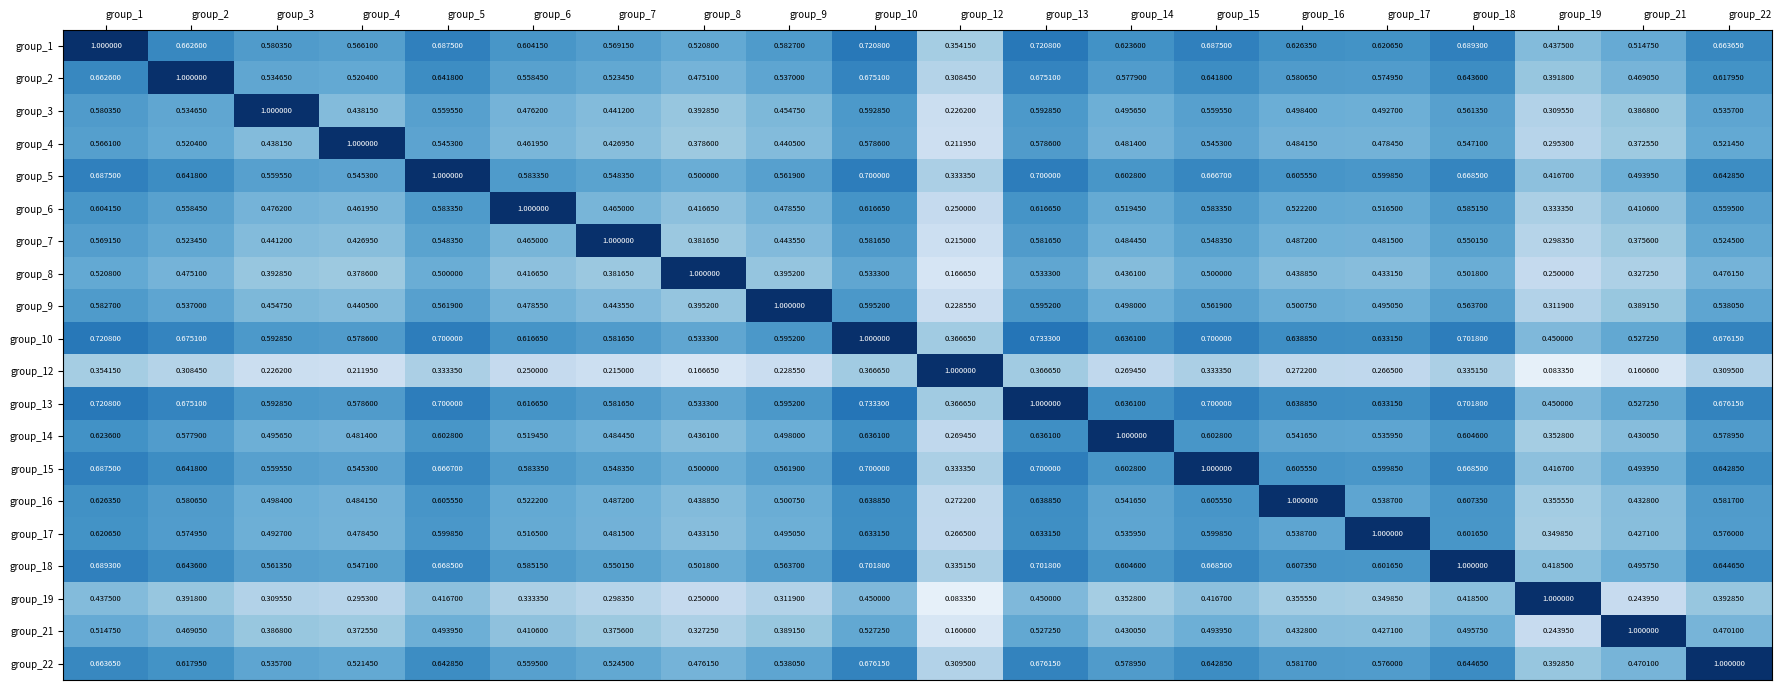

Is the value of group_22 at group_2 greater than the value of group_1 at group_19?

Yes